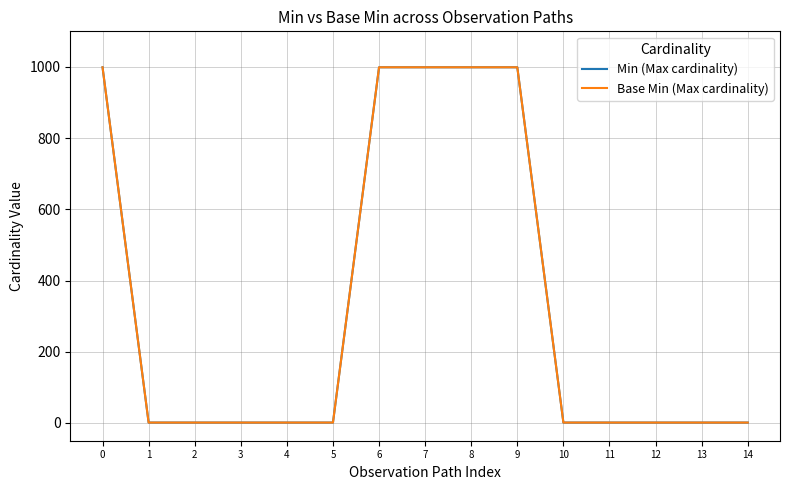

Does the chart display data point markers on the line(s)?

No